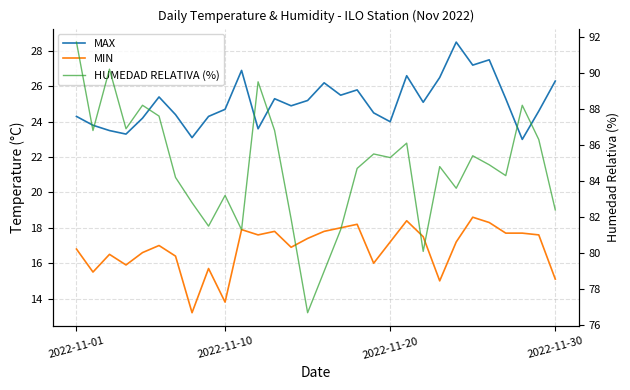

The value of MAX at 16 is 25.5. True or false?

True